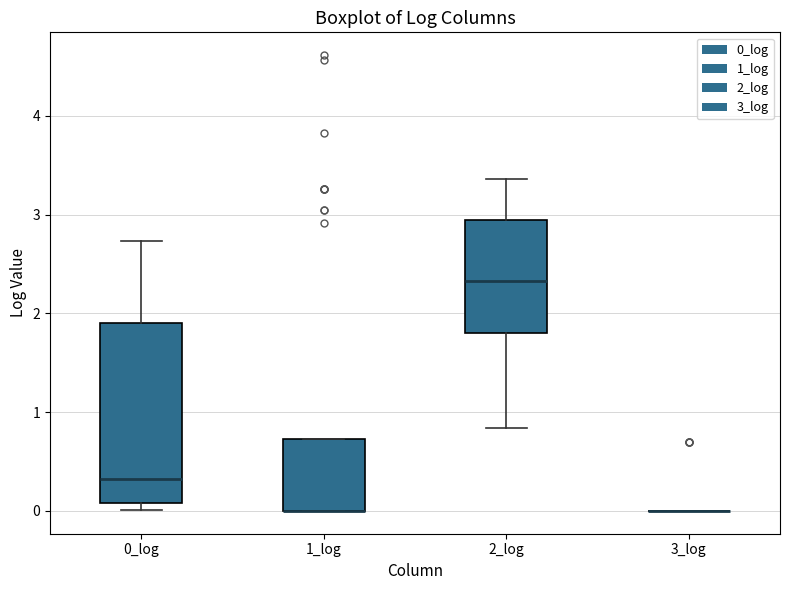

Reading left to right, transcribe this box plot: for each box, give where its median line is, the range the box spans, and where its two whiskers end, as read against the y-axis. The values are not printed on the chart, so give them approximately, as read against the axis.

0_log: median 0.3, box 0.1 to 1.9, whiskers 0.0 to 2.7
1_log: median 0.0 (drawn on the box's lower edge), box 0.0 to 0.7, whiskers 0.0 to 0.7
2_log: median 2.3, box 1.8 to 2.9, whiskers 0.8 to 3.4
3_log: box collapsed to a line at 0.0, whiskers 0.0 to 0.0